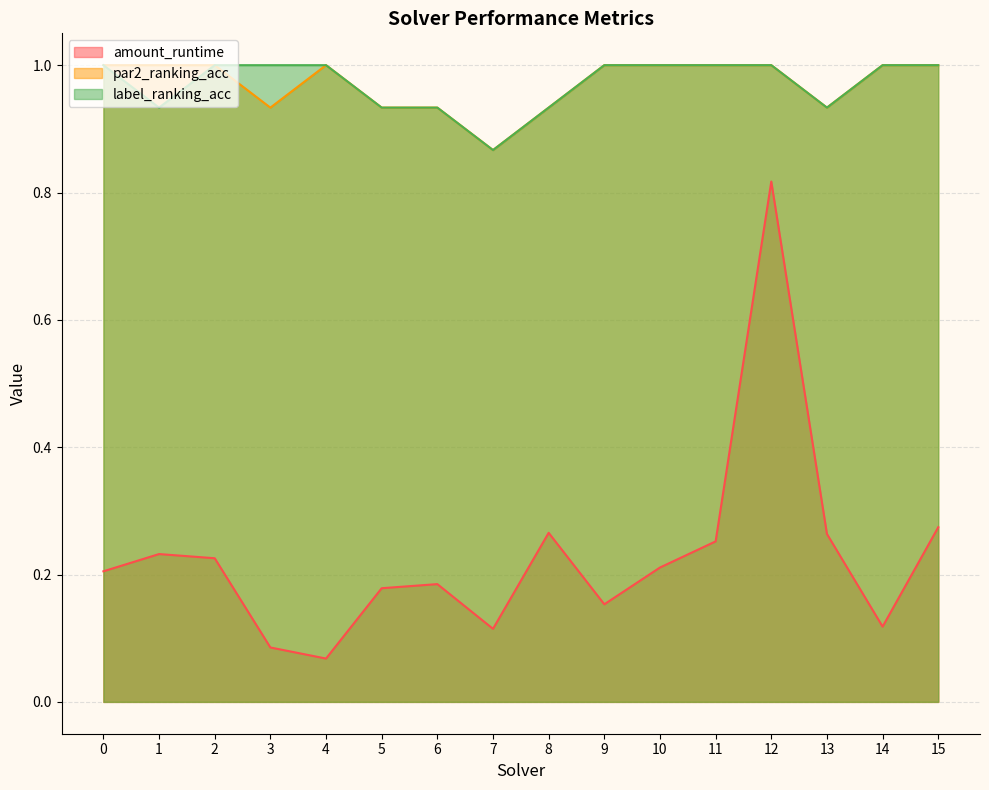

At which label does amount_runtime reach its minimum?

4